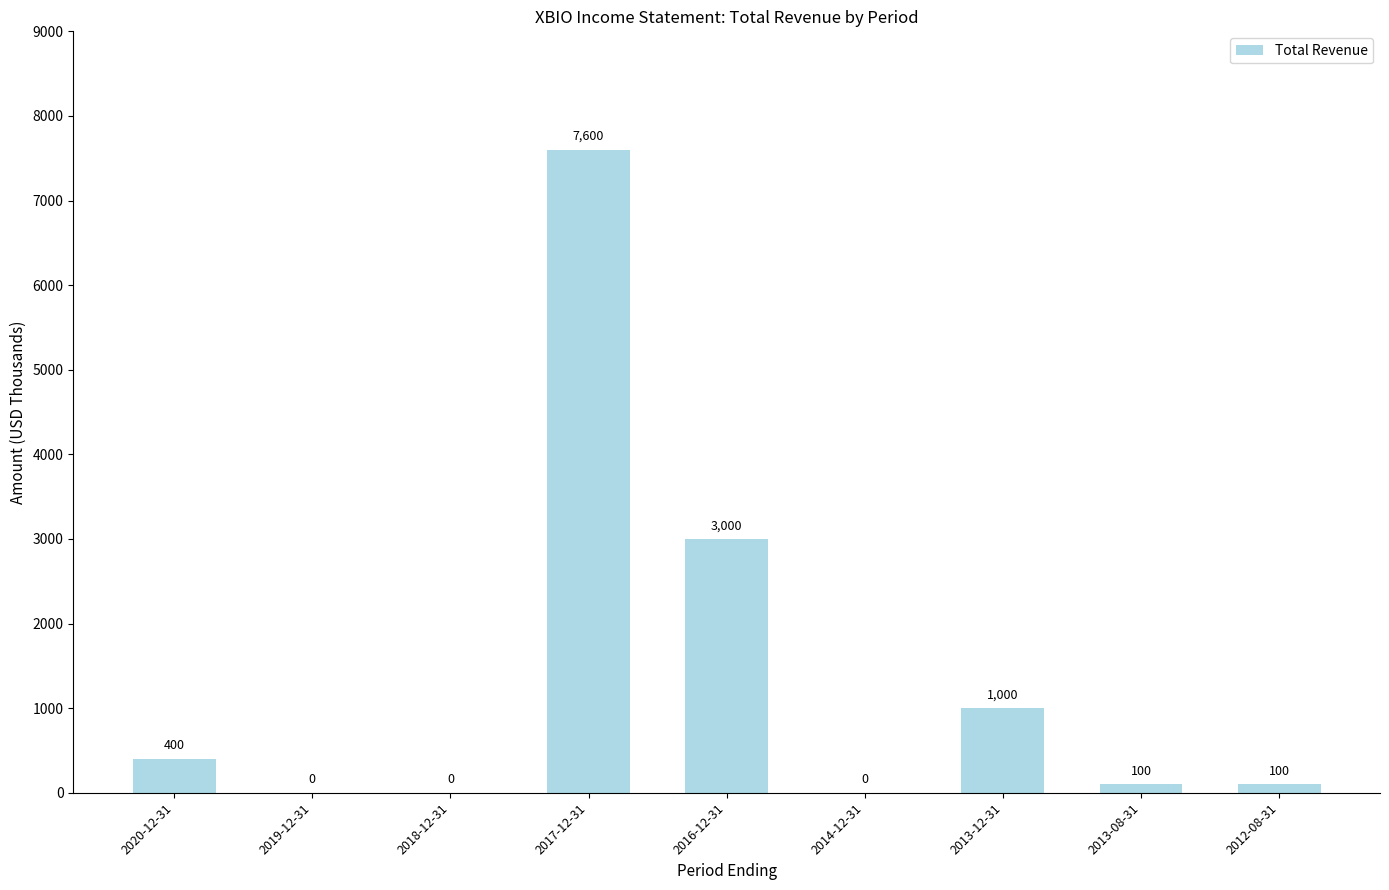

Between 2016-12-31 and 2018-12-31, which is larger?

2016-12-31